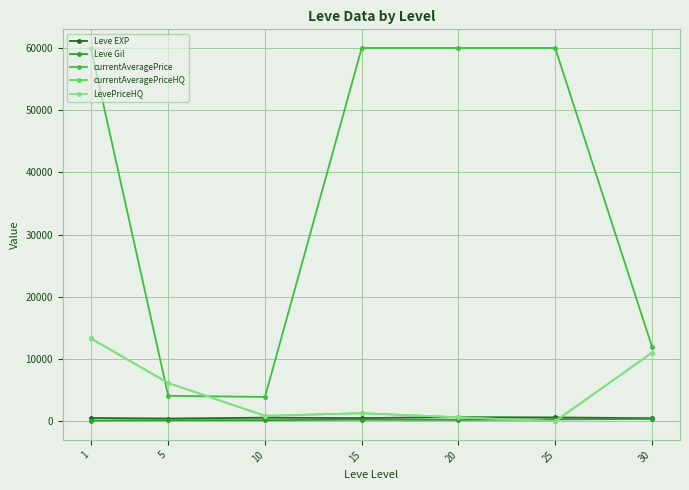

Does the chart have visible grid lines?

Yes